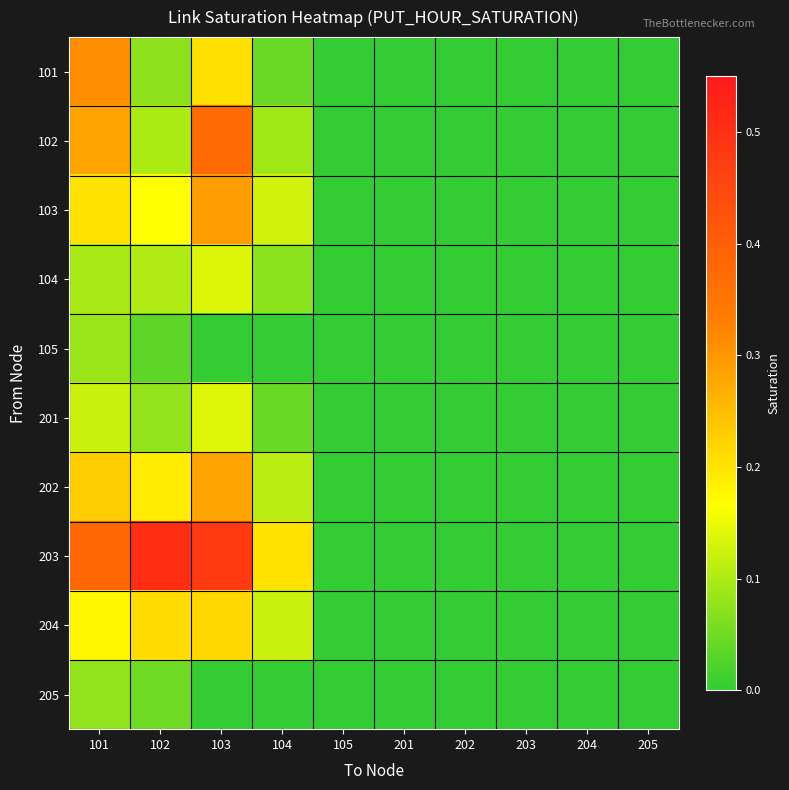

Reading left to right, list all the values displayed in this chart.

101: 101=0.3	102=0.1	103=0.2	104=0.0	105=0.0	201=0.0	202=0.0	203=0.0	204=0.0	205=0.0
102: 101=0.3	102=0.1	103=0.4	104=0.1	105=0.0	201=0.0	202=0.0	203=0.0	204=0.0	205=0.0
103: 101=0.2	102=0.2	103=0.3	104=0.1	105=0.0	201=0.0	202=0.0	203=0.0	204=0.0	205=0.0
104: 101=0.1	102=0.1	103=0.1	104=0.1	105=0.0	201=0.0	202=0.0	203=0.0	204=0.0	205=0.0
105: 101=0.1	102=0.0	103=0.0	104=0.0	105=0.0	201=0.0	202=0.0	203=0.0	204=0.0	205=0.0
201: 101=0.1	102=0.1	103=0.1	104=0.0	105=0.0	201=0.0	202=0.0	203=0.0	204=0.0	205=0.0
202: 101=0.2	102=0.2	103=0.3	104=0.1	105=0.0	201=0.0	202=0.0	203=0.0	204=0.0	205=0.0
203: 101=0.4	102=0.5	103=0.5	104=0.2	105=0.0	201=0.0	202=0.0	203=0.0	204=0.0	205=0.0
204: 101=0.2	102=0.2	103=0.2	104=0.1	105=0.0	201=0.0	202=0.0	203=0.0	204=0.0	205=0.0
205: 101=0.1	102=0.0	103=0.0	104=0.0	105=0.0	201=0.0	202=0.0	203=0.0	204=0.0	205=0.0